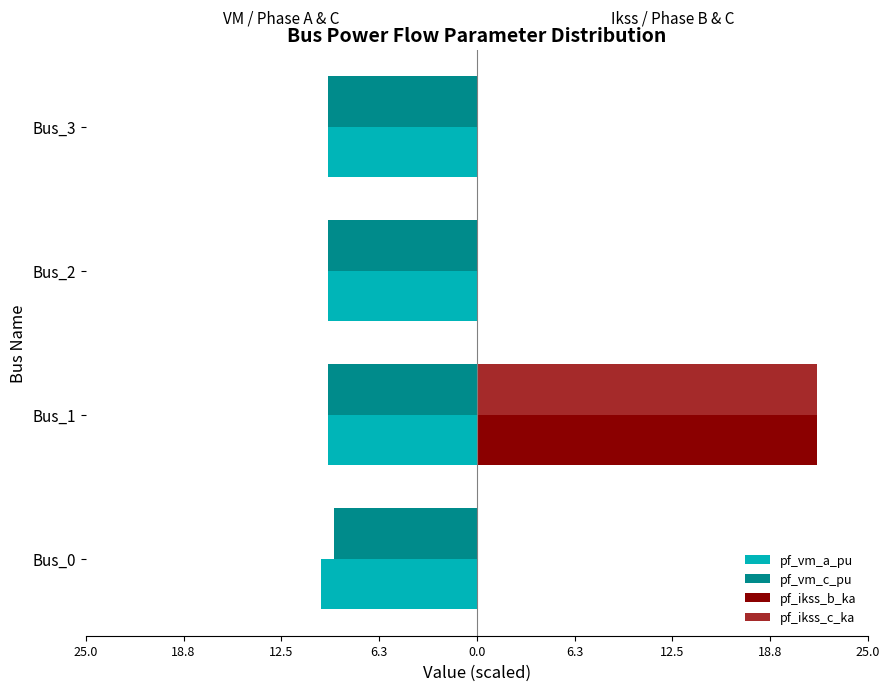

What are all the series names shown in the legend?

pf_vm_a_pu, pf_vm_c_pu, pf_ikss_b_ka, pf_ikss_c_ka